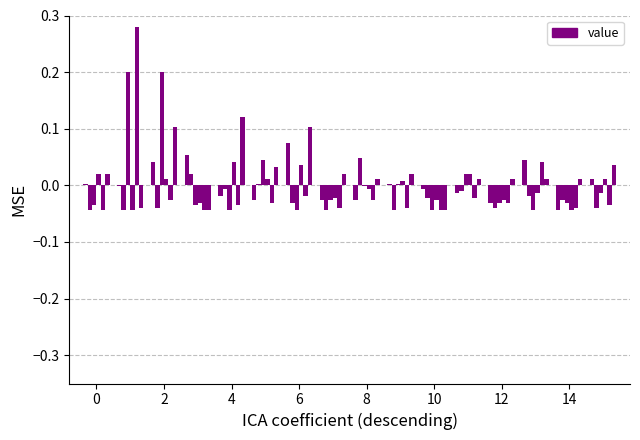

Is it true that lamp.csv equals 0.0 at 8?

False